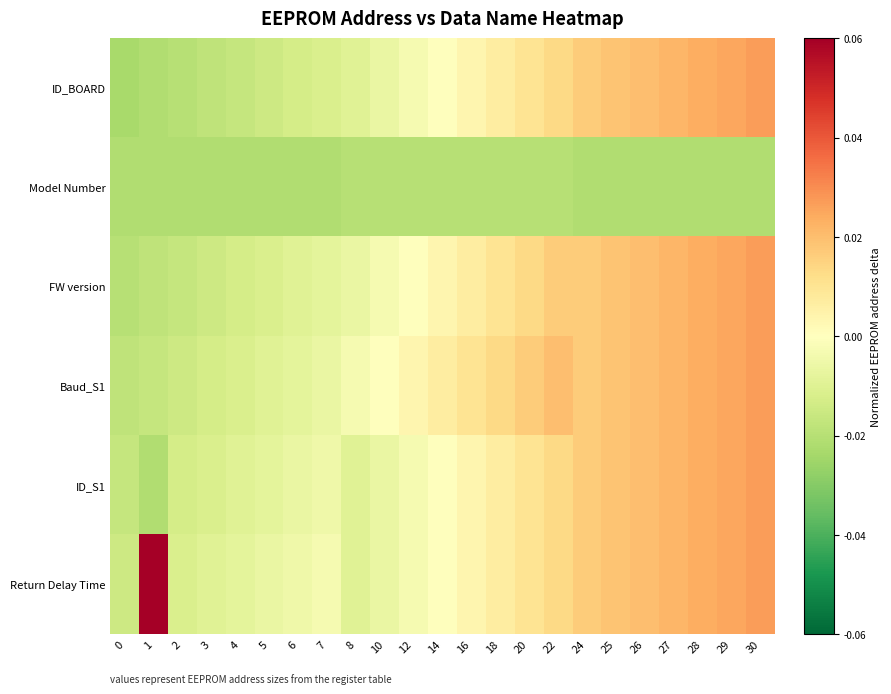

Reading right to left, what are all the values shown in this chart?

row_0: 30=0.0	29=0.0	28=0.0	27=0.0	26=0.0	25=0.0	24=0.0	22=0.0	20=0.0	18=0.0	16=0.0	14=0.0	12=-0.0	10=-0.0	8=-0.0	7=-0.0	6=-0.0	5=-0.0	4=-0.0	3=-0.0	2=-0.0	1=-0.0	0=-0.0
row_1: 30=-0.0	29=-0.0	28=-0.0	27=-0.0	26=-0.0	25=-0.0	24=-0.0	22=-0.0	20=-0.0	18=-0.0	16=-0.0	14=-0.0	12=-0.0	10=-0.0	8=-0.0	7=-0.0	6=-0.0	5=-0.0	4=-0.0	3=-0.0	2=-0.0	1=-0.0	0=-0.0
row_2: 30=0.0	29=0.0	28=0.0	27=0.0	26=0.0	25=0.0	24=0.0	22=0.0	20=0.0	18=0.0	16=0.0	14=0.0	12=0.0	10=-0.0	8=-0.0	7=-0.0	6=-0.0	5=-0.0	4=-0.0	3=-0.0	2=-0.0	1=-0.0	0=-0.0
row_3: 30=0.0	29=0.0	28=0.0	27=0.0	26=0.0	25=0.0	24=0.0	22=0.0	20=0.0	18=0.0	16=0.0	14=0.0	12=0.0	10=0.0	8=-0.0	7=-0.0	6=-0.0	5=-0.0	4=-0.0	3=-0.0	2=-0.0	1=-0.0	0=-0.0
row_4: 30=0.0	29=0.0	28=0.0	27=0.0	26=0.0	25=0.0	24=0.0	22=0.0	20=0.0	18=0.0	16=0.0	14=0.0	12=-0.0	10=-0.0	8=-0.0	7=-0.0	6=-0.0	5=-0.0	4=-0.0	3=-0.0	2=-0.0	1=-0.0	0=-0.0
row_5: 30=0.0	29=0.0	28=0.0	27=0.0	26=0.0	25=0.0	24=0.0	22=0.0	20=0.0	18=0.0	16=0.0	14=0.0	12=-0.0	10=-0.0	8=-0.0	7=-0.0	6=-0.0	5=-0.0	4=-0.0	3=-0.0	2=-0.0	1=0.1	0=-0.0